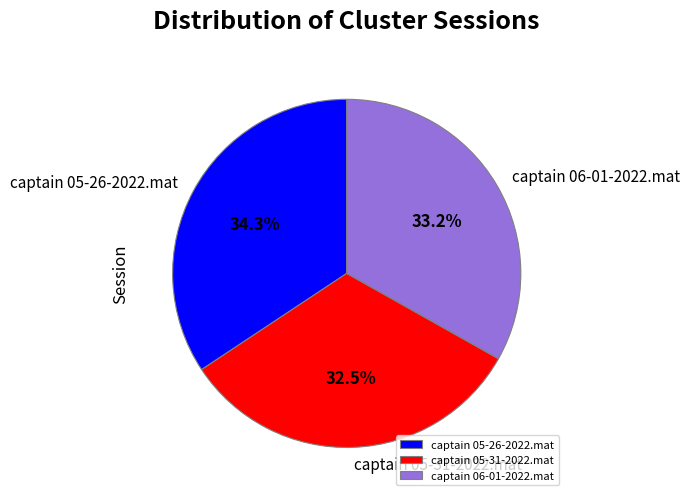

What is the ratio of the value at captain 06-01-2022.mat to the value at captain 05-31-2022.mat?

1.0